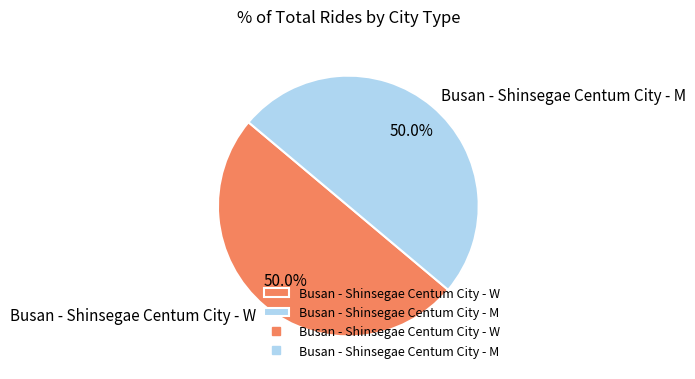

What portion of the pie excludes Busan - Shinsegae Centum City - M?

50.0%